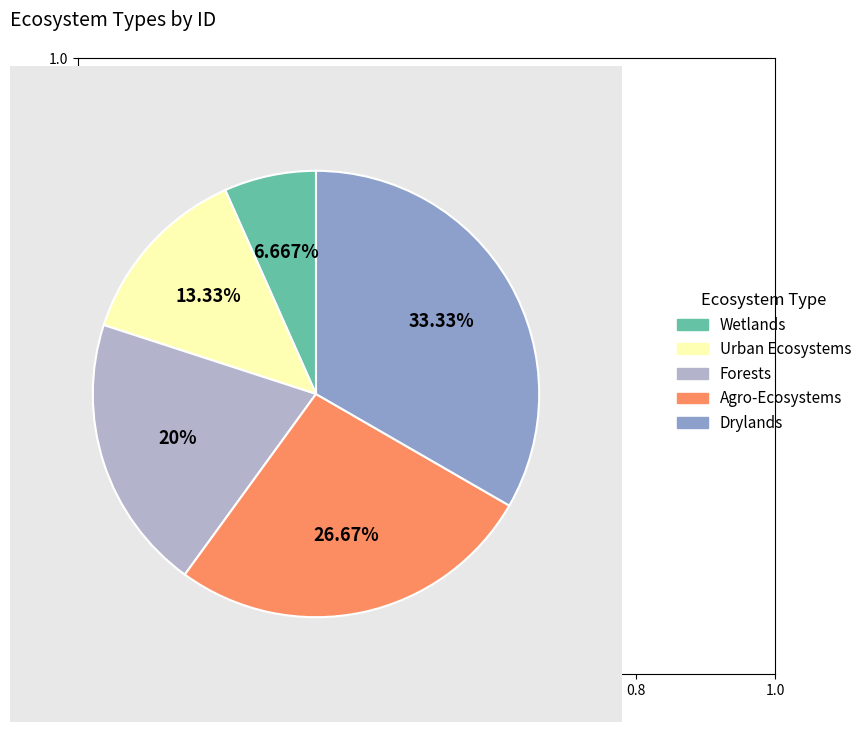

Is the sum of Agro-Ecosystems and Forests greater than half?

No